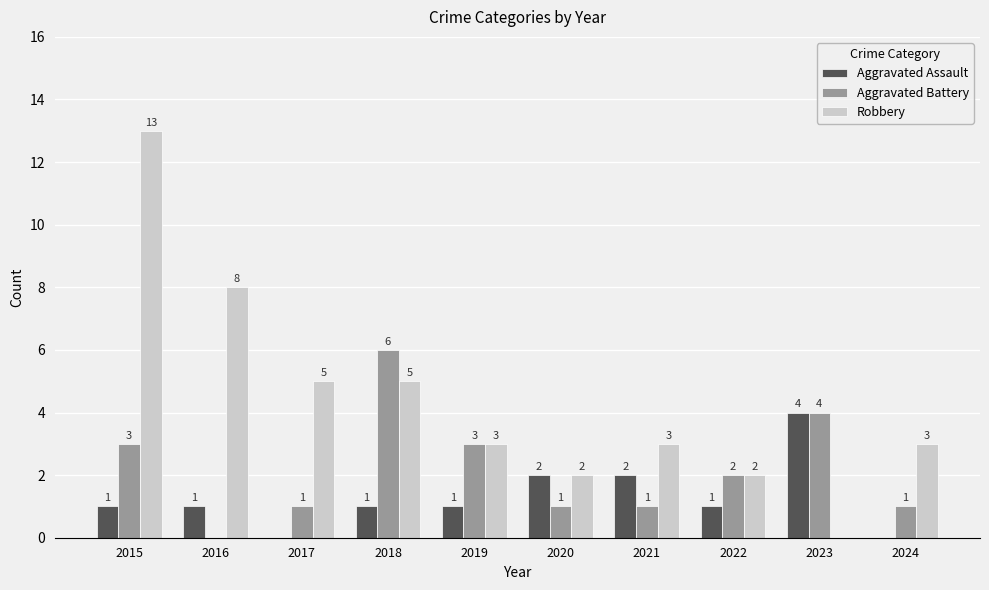

Where does the Aggravated Battery series first go above 2?

2015